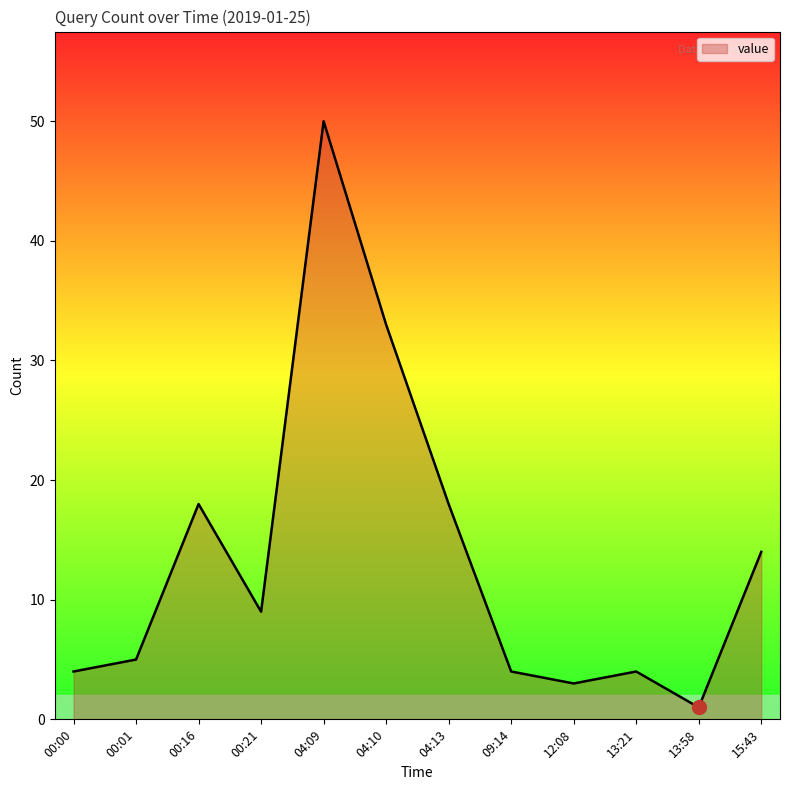

What position from the left is 15:43?

12